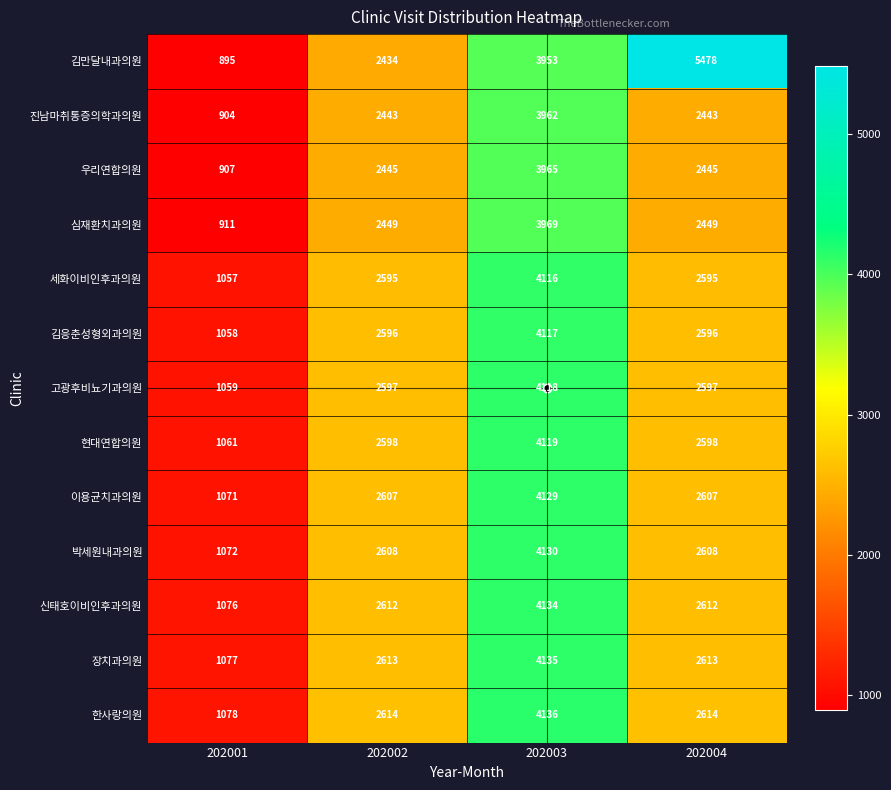

Which series has the largest range (max minus min)?

김만달내과의원